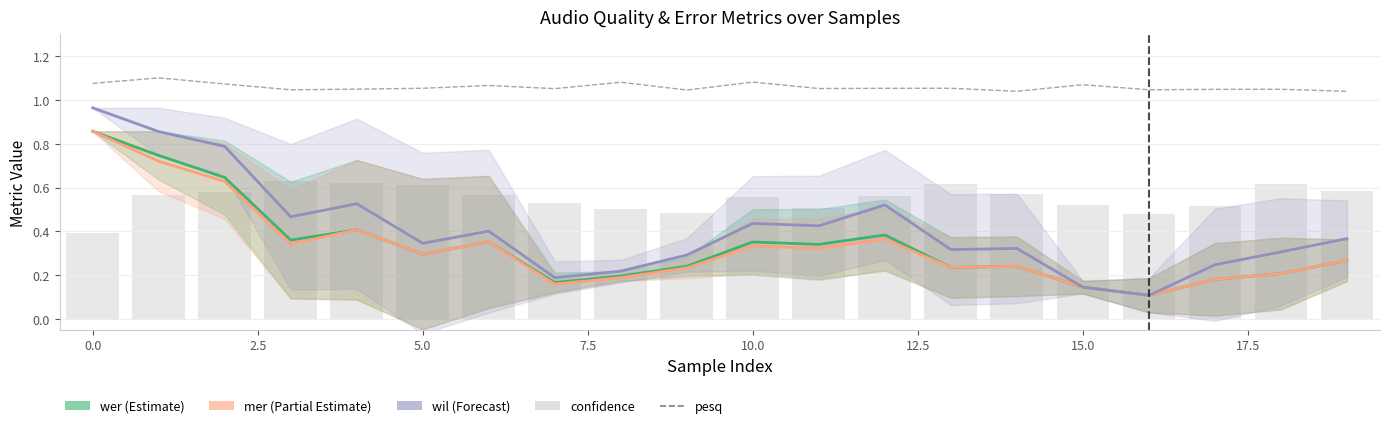

Is the value of wer at 20.0 greater than the value of pesq at 0.0?

No